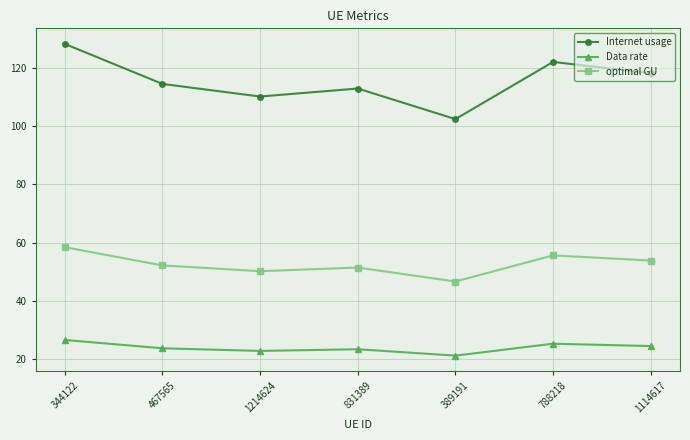

What is the average value of the Internet usage series?

115.4